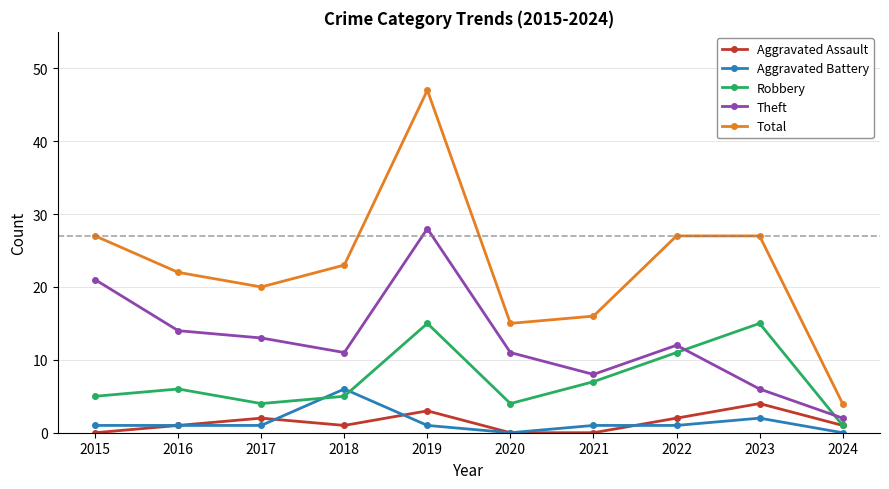

What are all the series names shown in the legend?

Aggravated Assault, Aggravated Battery, Robbery, Theft, Total